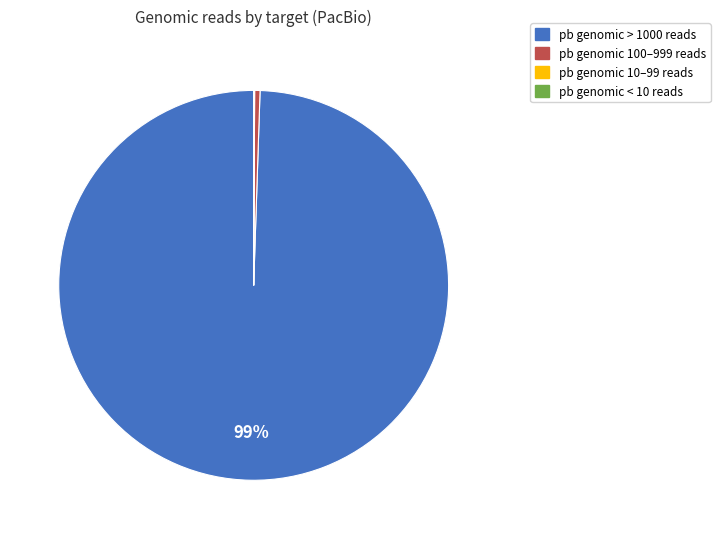

Is there any slice that represents more than half of the pie?

Yes